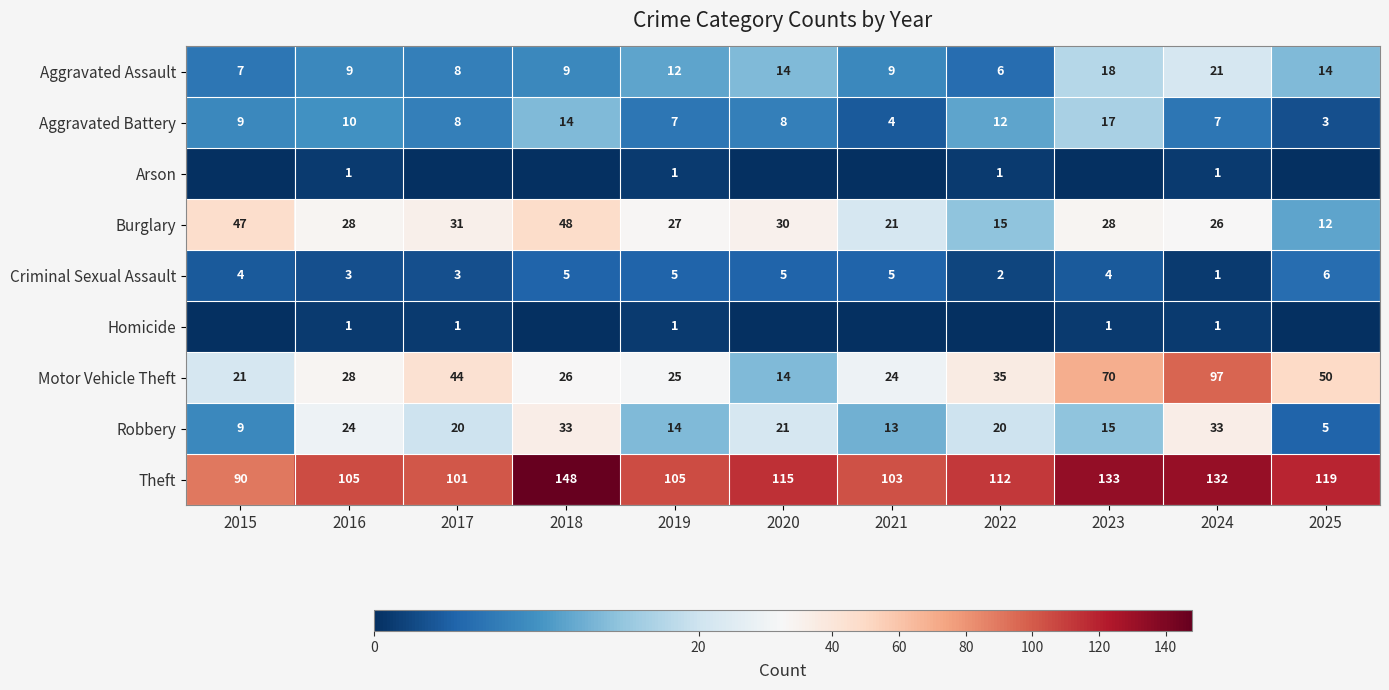

True or false: Robbery has a value of 3 at 2015.

False